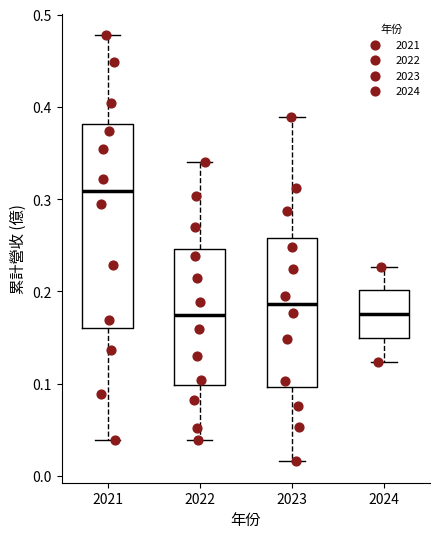

Reading left to right, transcribe this box plot: for each box, give where its median line is, the range the box spans, and where its two whiskers end, as read against the y-axis. The values are not printed on the chart, so give them approximately, as read against the axis.

2021: median 0.31, box 0.16 to 0.38, whiskers 0.04 to 0.48
2022: median 0.17, box 0.10 to 0.25, whiskers 0.04 to 0.34
2023: median 0.19, box 0.10 to 0.26, whiskers 0.02 to 0.39
2024: median 0.18, box 0.15 to 0.20, whiskers 0.12 to 0.23